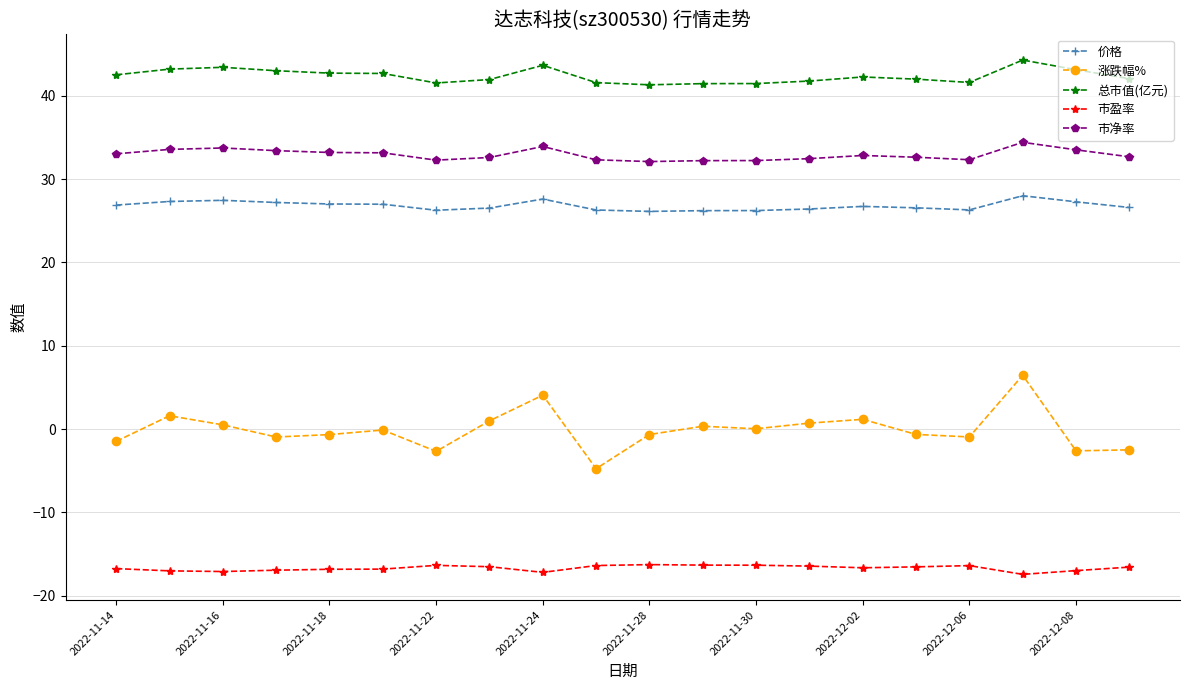

True or false: 总市值(亿元) and 涨跌幅% intersect in this chart.

False